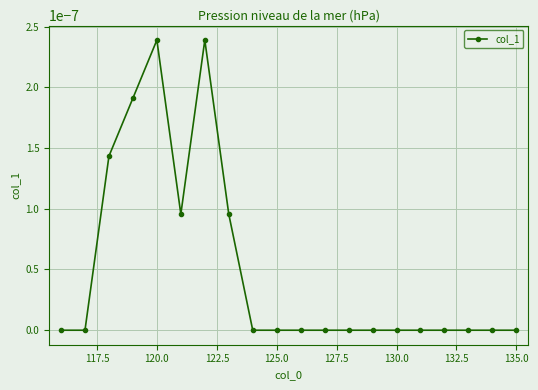

True or false: the data has more than 1 interior local peaks.

True